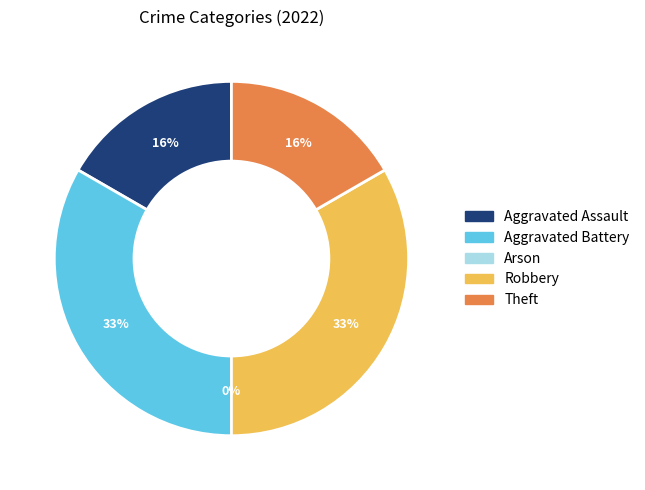

How many segments does this pie chart have?

5